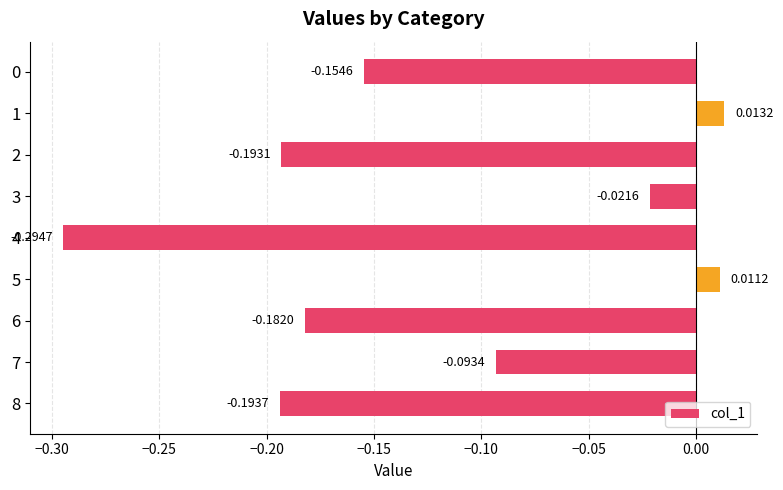

Which label corresponds to the largest value in the chart?

1